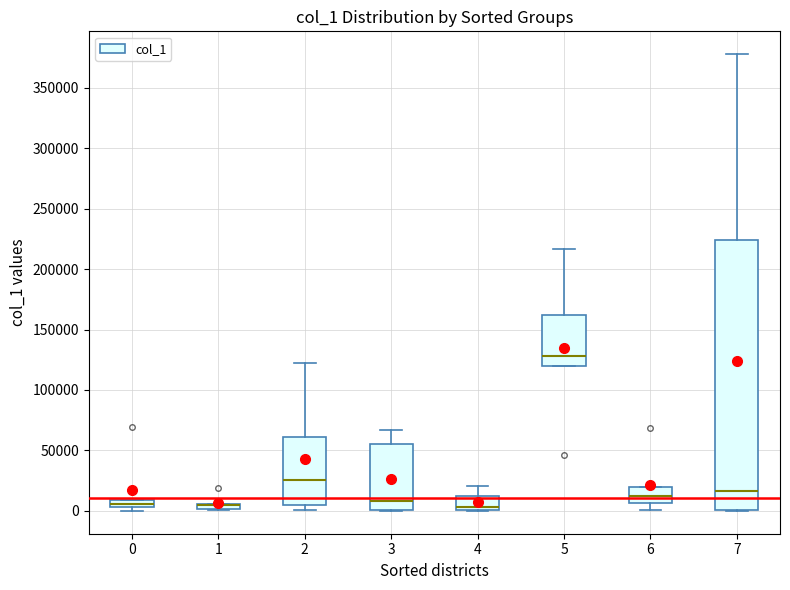

Comparing the boxes themselves (not the whiskers), which one is the tallest?

7